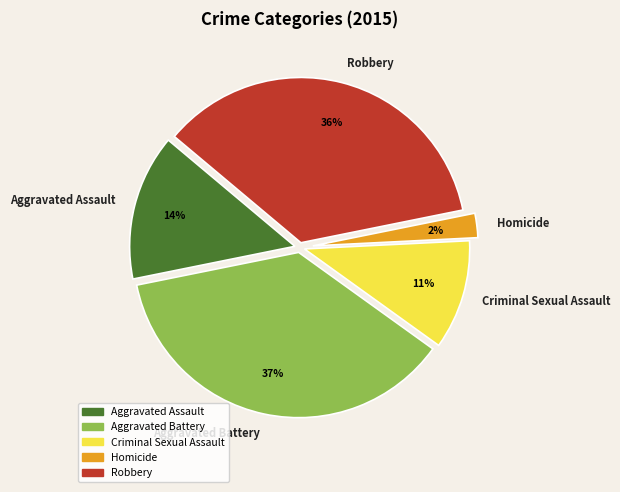

Between Homicide and Criminal Sexual Assault, which is larger?

Criminal Sexual Assault